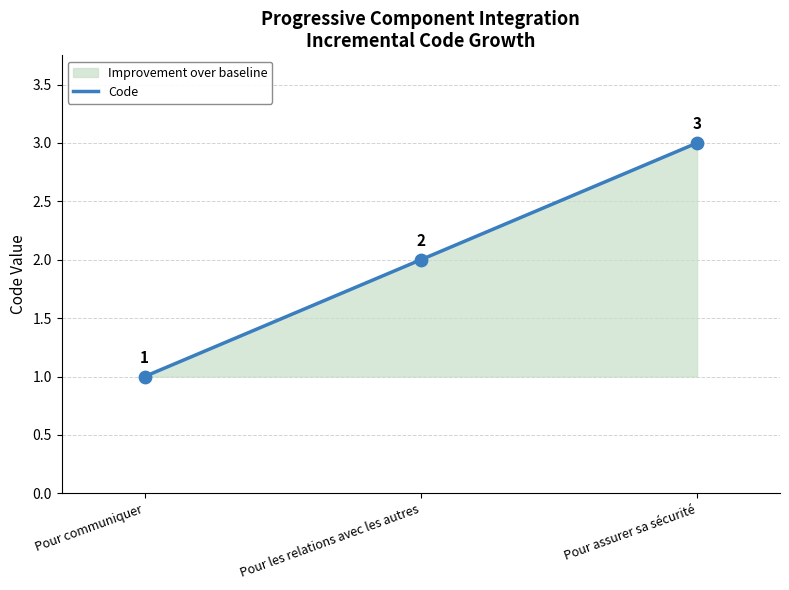

Between Pour les relations avec les autres and Pour communiquer, which is larger?

Pour les relations avec les autres